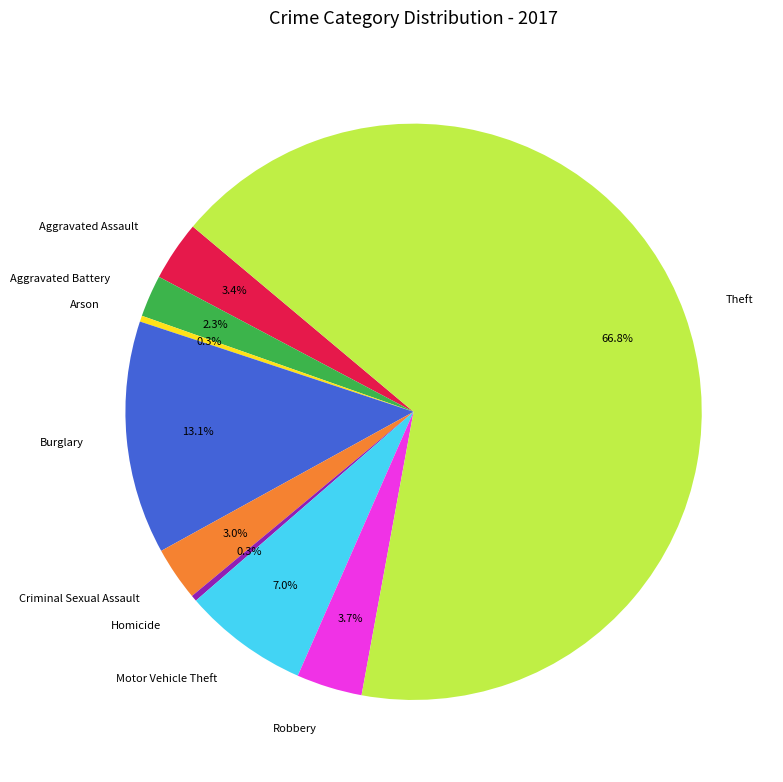

What portion of the pie excludes Homicide?

99.7%